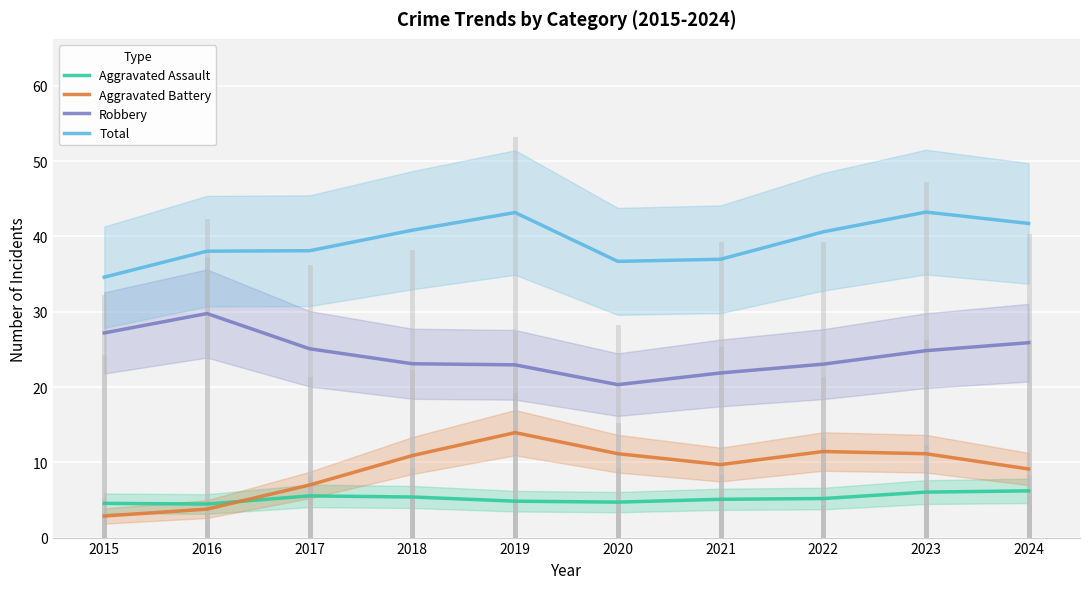

Reading right to left, what are all the values shown in this chart?

Aggravated Assault: 6.2	6.0	5.2	5.1	4.7	4.8	5.4	5.5	4.5	4.5
Aggravated Battery: 9.1	11.1	11.4	9.7	11.1	13.9	10.9	7.0	3.8	2.9
Robbery: 25.9	24.8	23.0	21.9	20.3	22.9	23.1	25.1	29.8	27.2
Total: 41.7	43.2	40.6	37.0	36.7	43.2	40.8	38.1	38.0	34.6